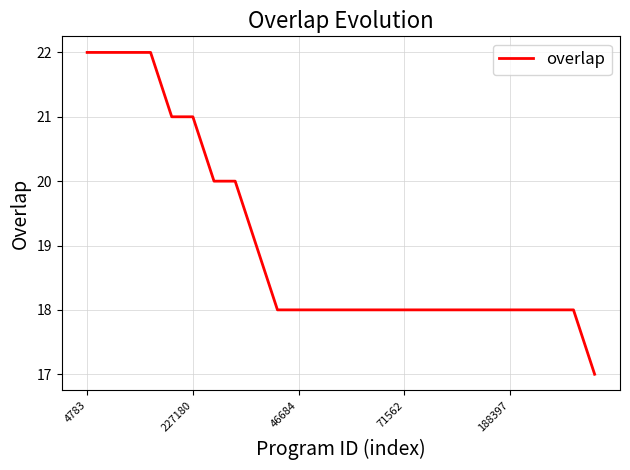

What is the difference between the maximum and minimum values?

5